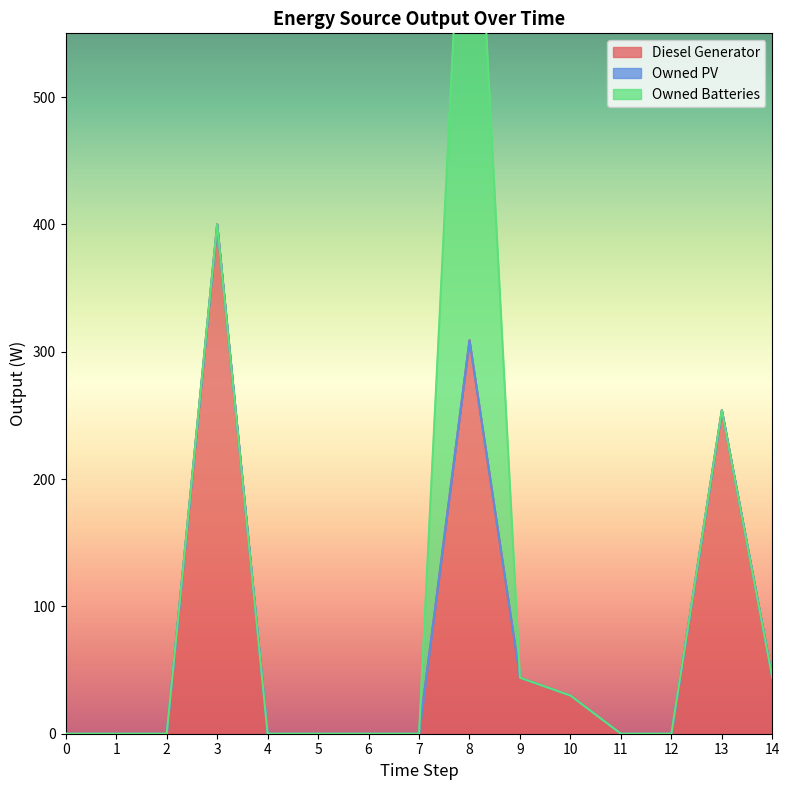

Reading right to left, list all the values displayed in this chart.

Diesel Generator: 44	254	0	0	30	44	309	0	0	0	0	400	0	0	0
Owned PV: 0	0	0	0	0	0	0	0	0	0	0	0	0	0	0
Owned Batteries: 0	0	0	0	0	0	495	0	0	0	0	0	0	0	0